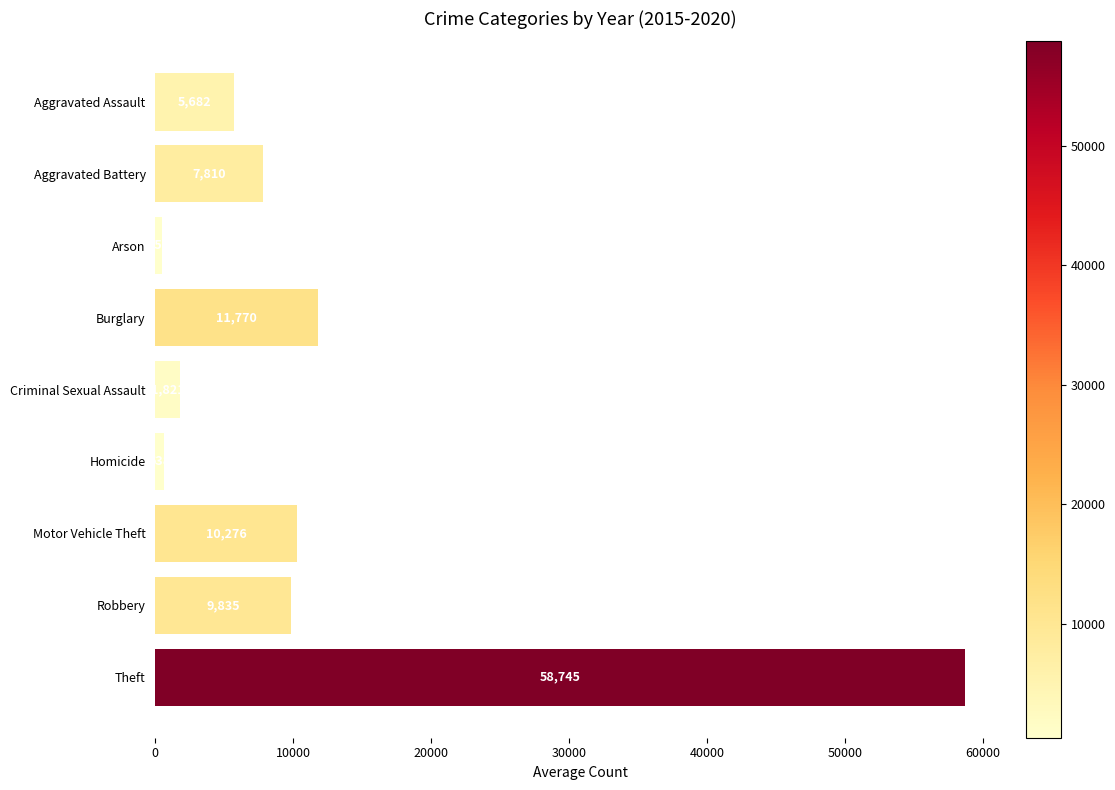

At which label is the value closest to 29601?

Burglary